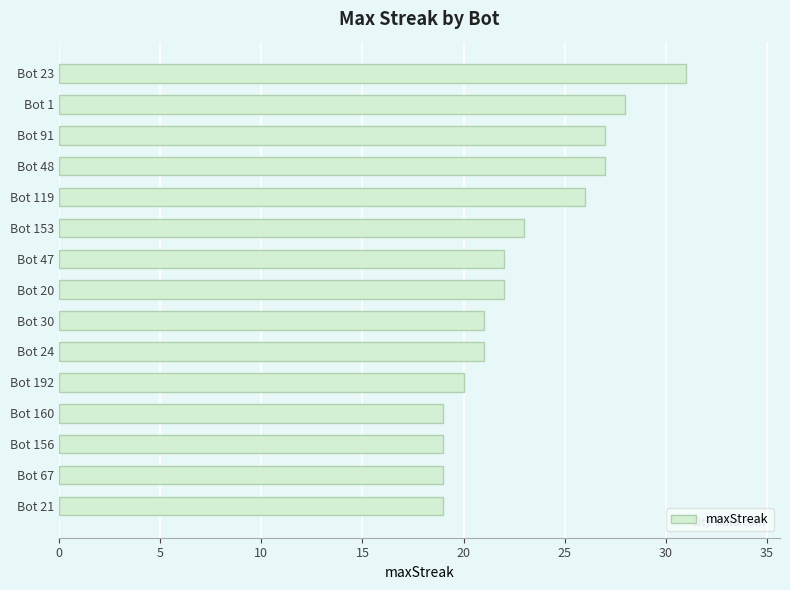

Where is the data nearest to the value 25?

Bot 119